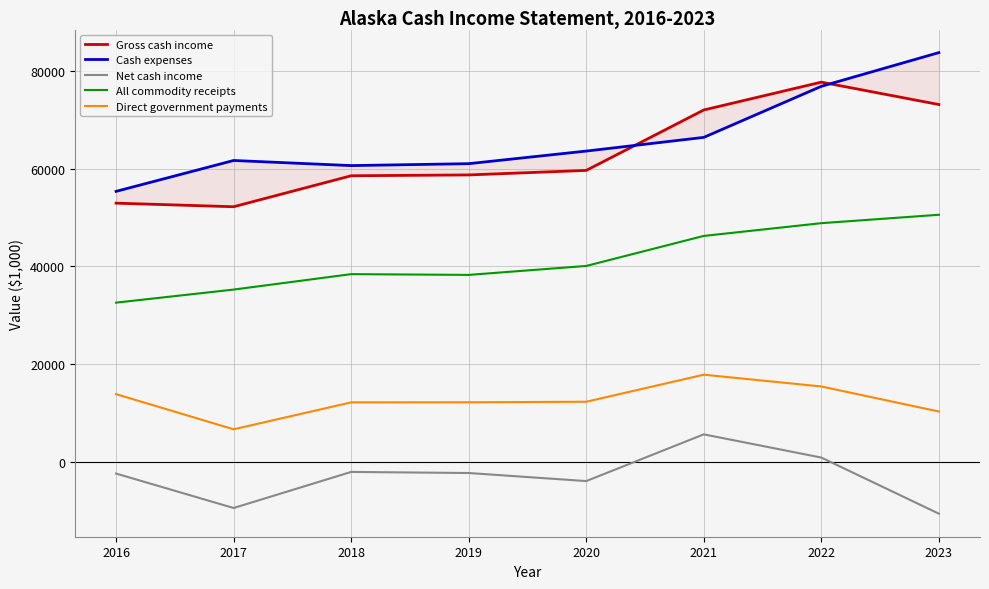

In Gross cash income, how many points are higher than both neighbors (excluding endpoints)?

1